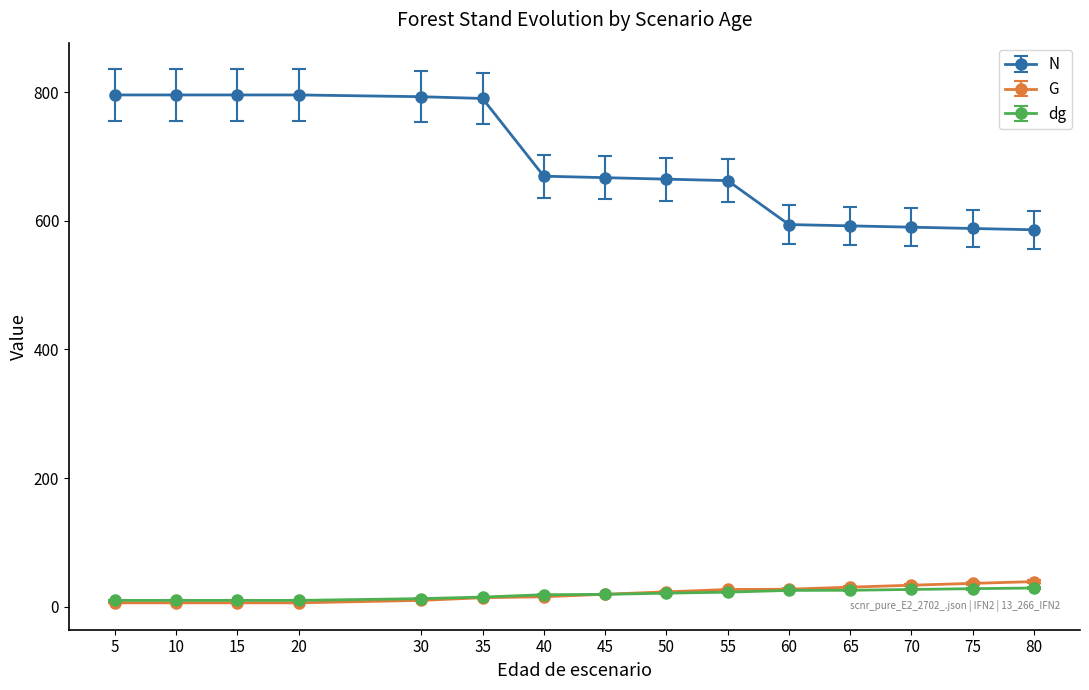

How many distinct data groups are displayed?

3